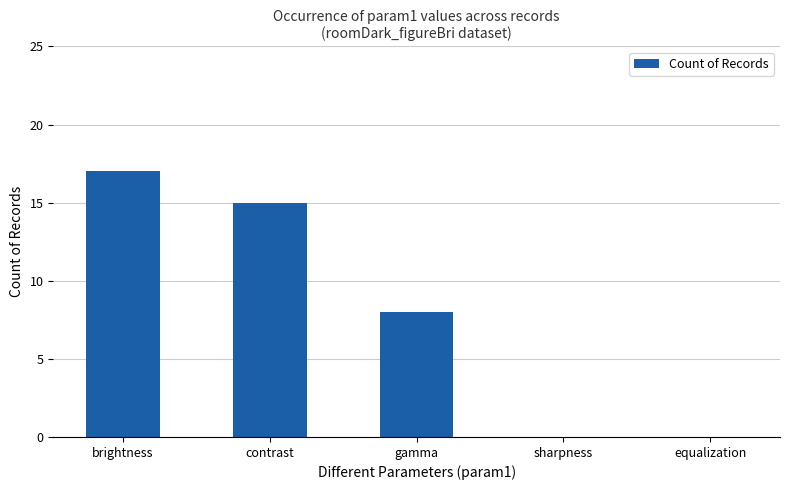

Approximately how many times larger is the value at contrast compared to brightness?

0.9